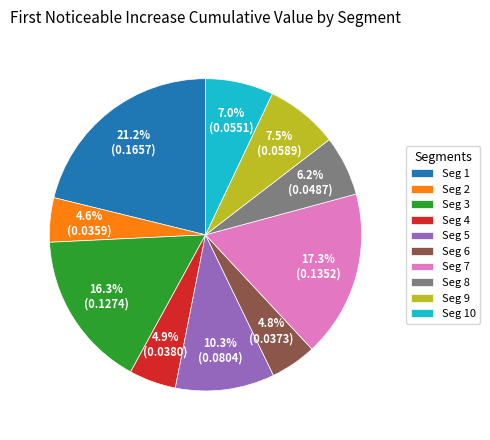

Which has a higher value, Seg 8 or Seg 3?

Seg 3